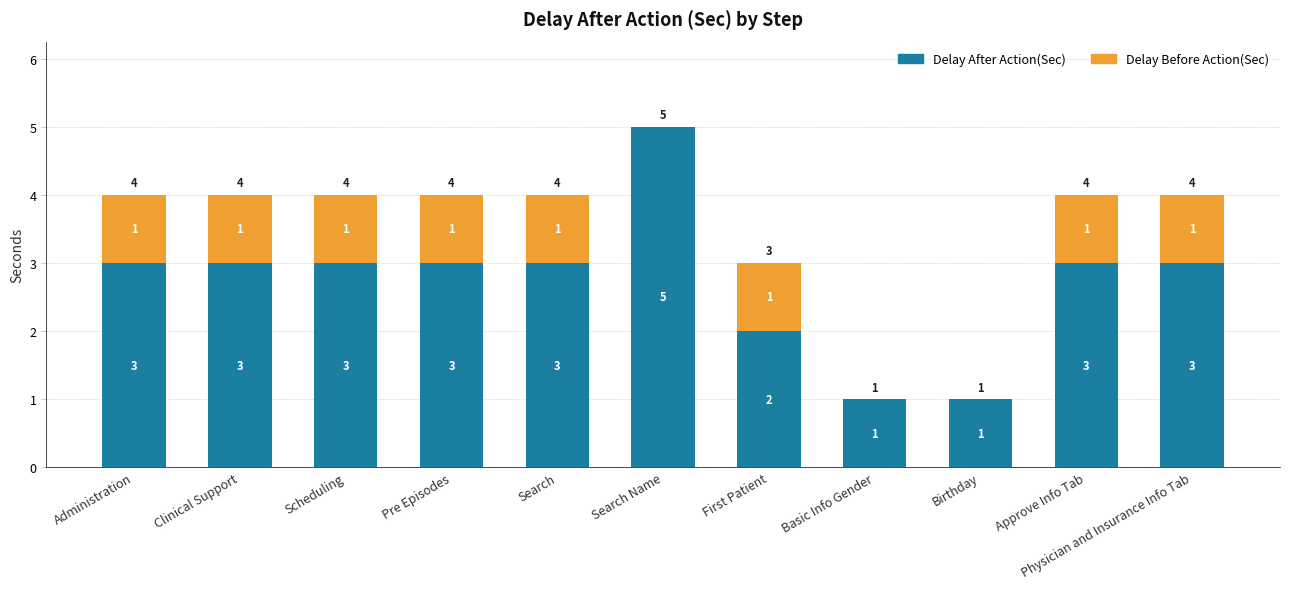

Are the bars horizontal?

No